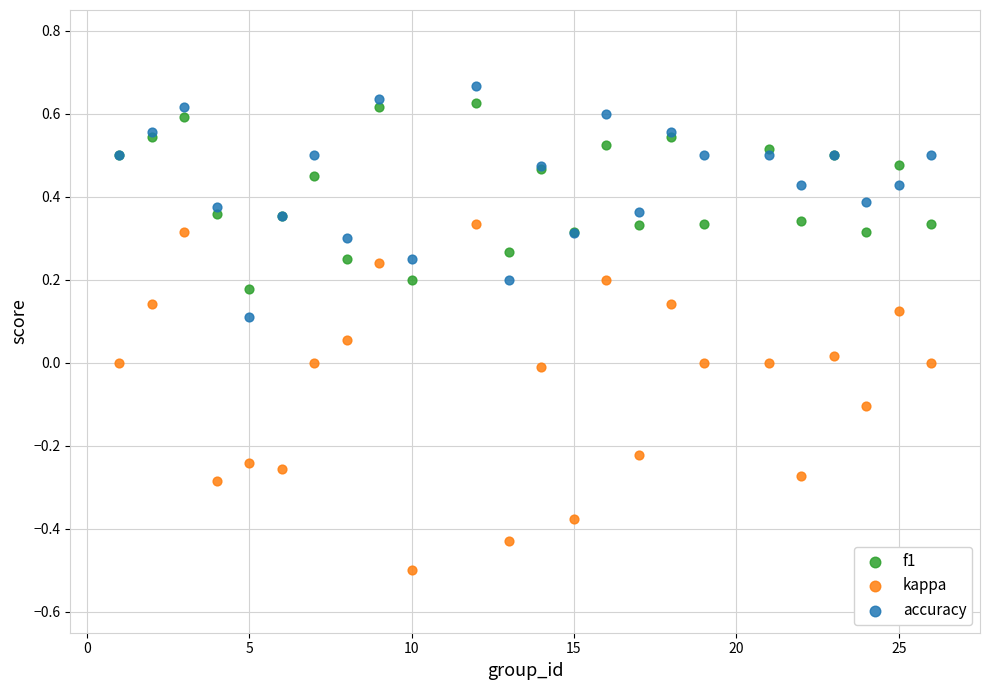

Which series reaches the minimum Y coordinate?

kappa